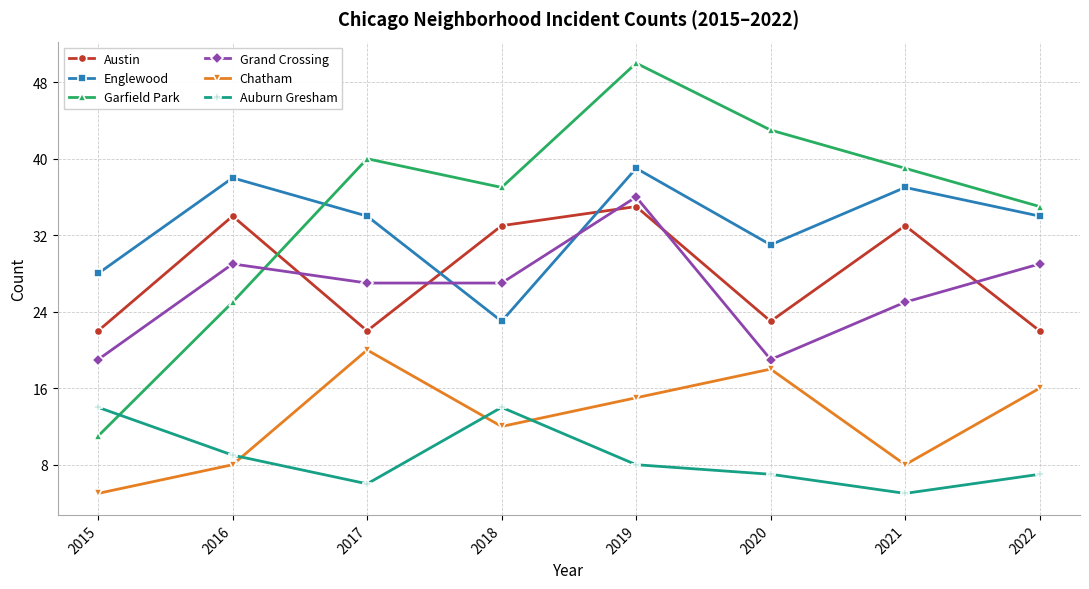

How many interior local valleys does the Auburn Gresham series have?

2